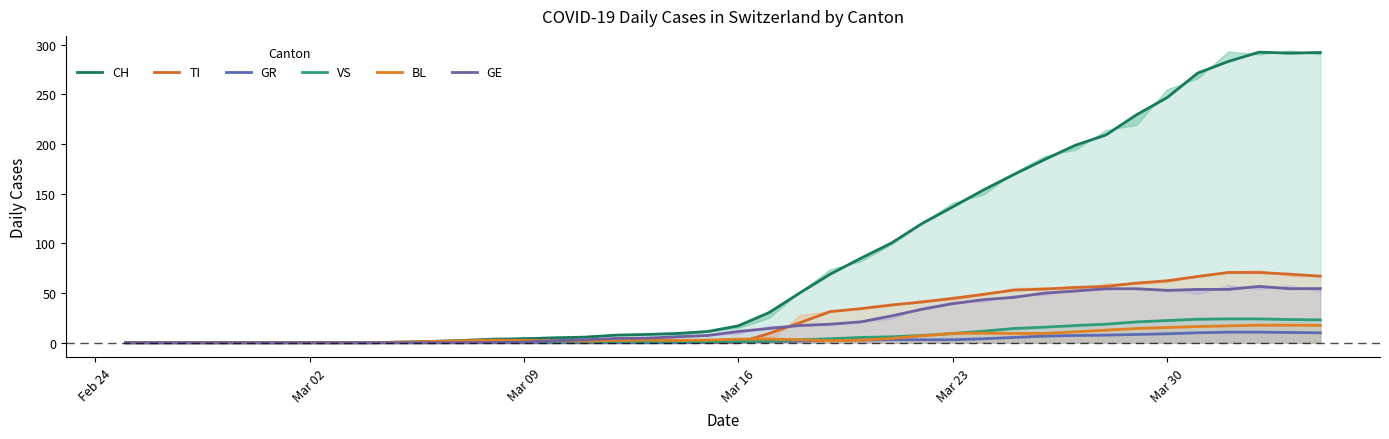

List the series in order of their peak value, highest first.

CH, TI, GE, VS, BL, GR